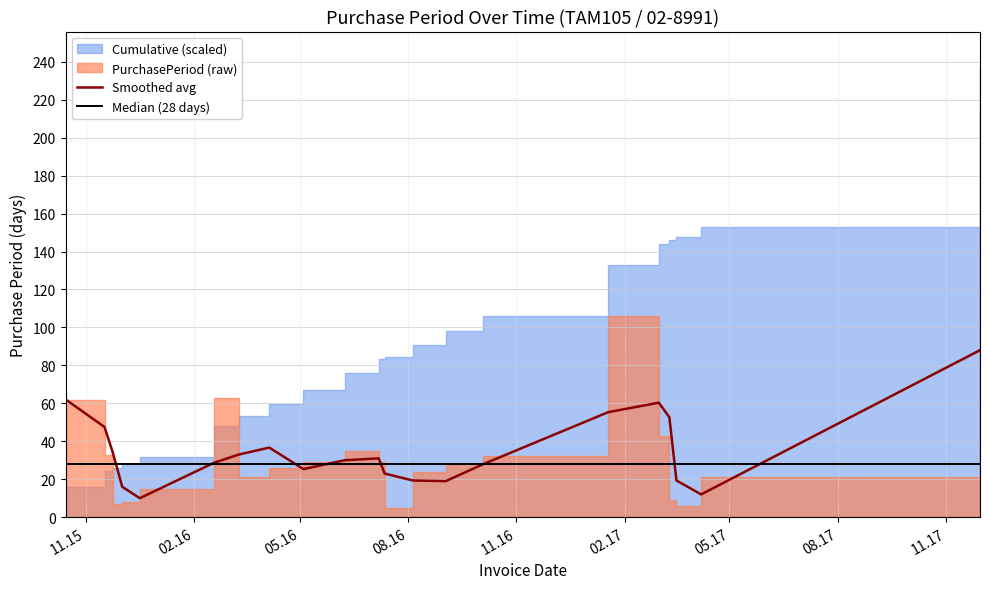

True or false: Median (28 days) has more than 1 interior local peaks.

False